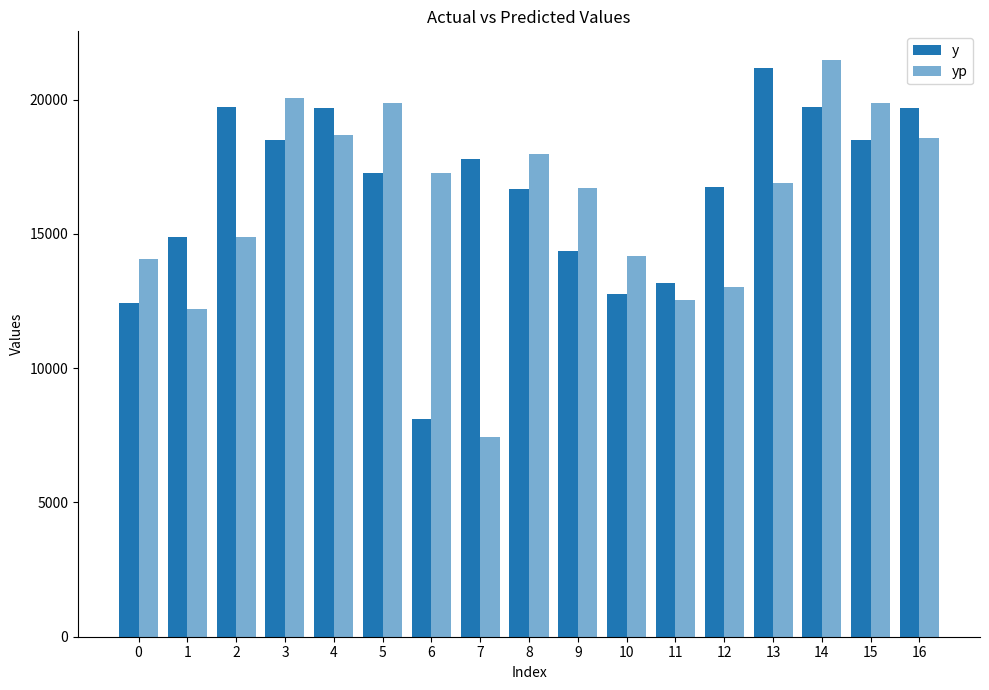

Which category has the highest value in the y series?

13